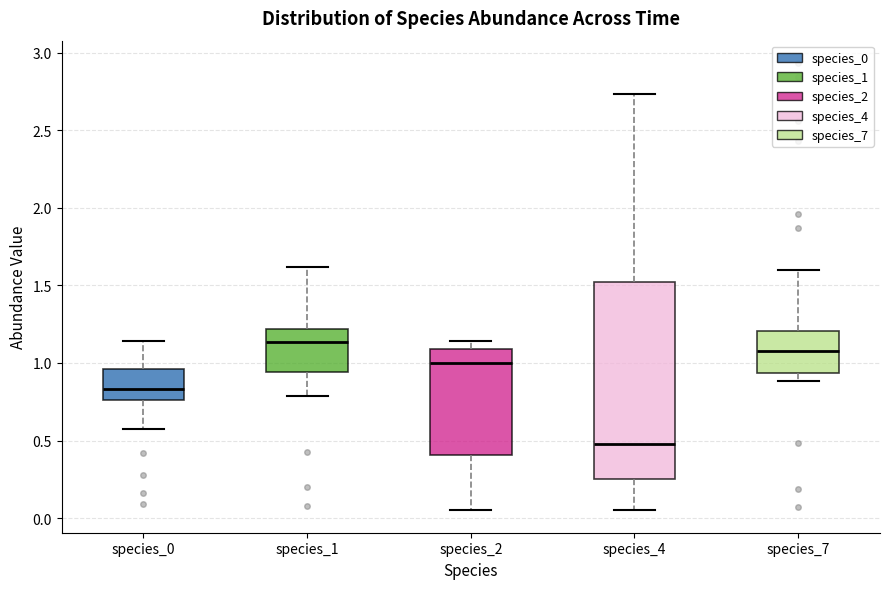

Which box is the tallest, from its lower edge to its upper edge?

species_4